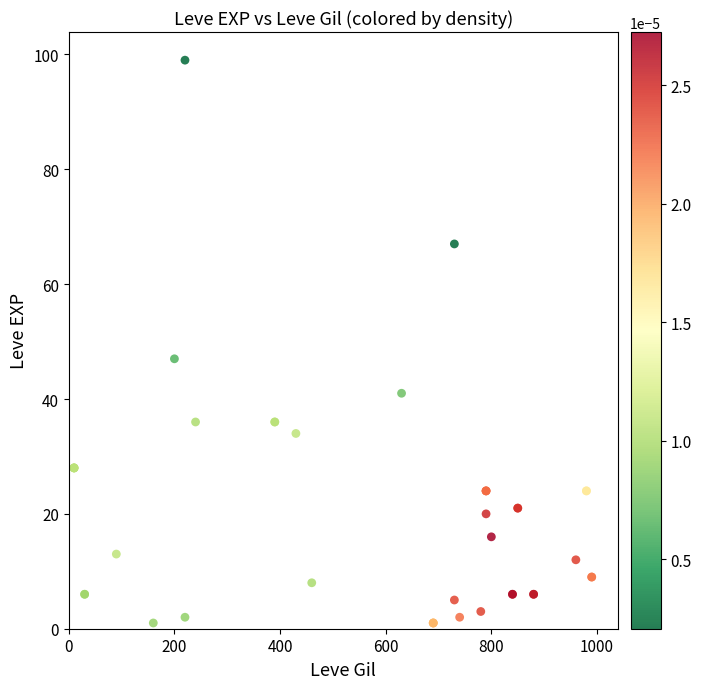

What Y value in the scatter plot is closest to 50?

47